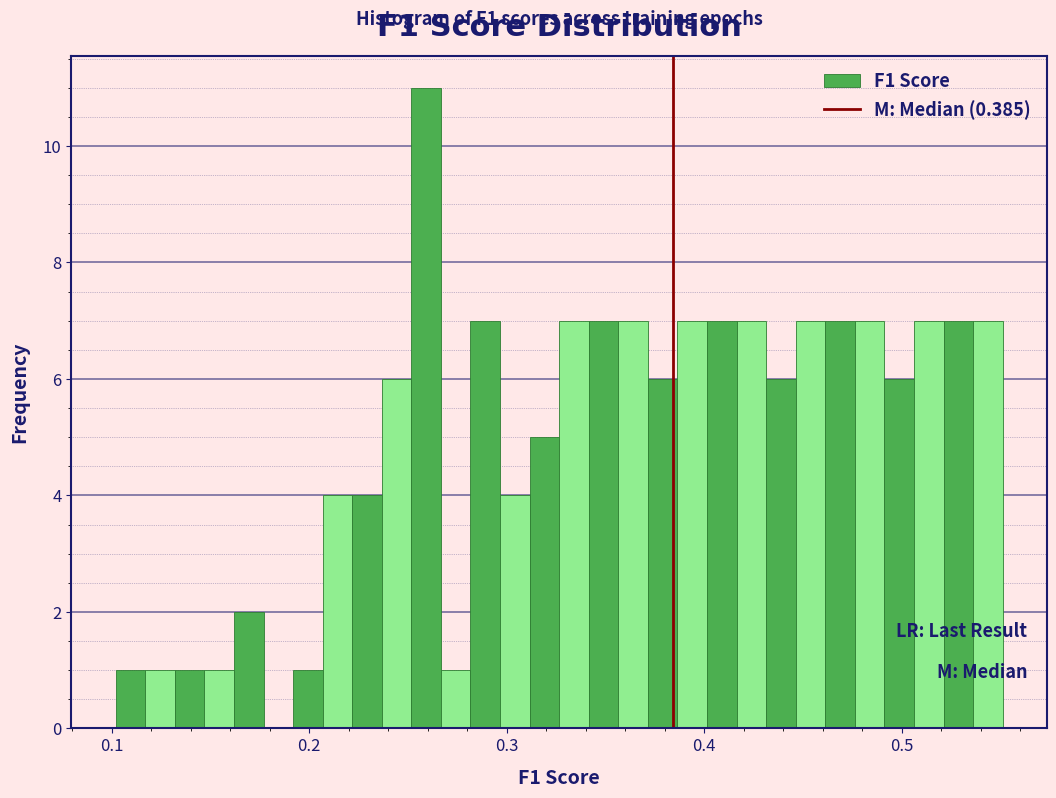

Read against the x-axis, roughly where is the centre of the tallest bar?

0.26